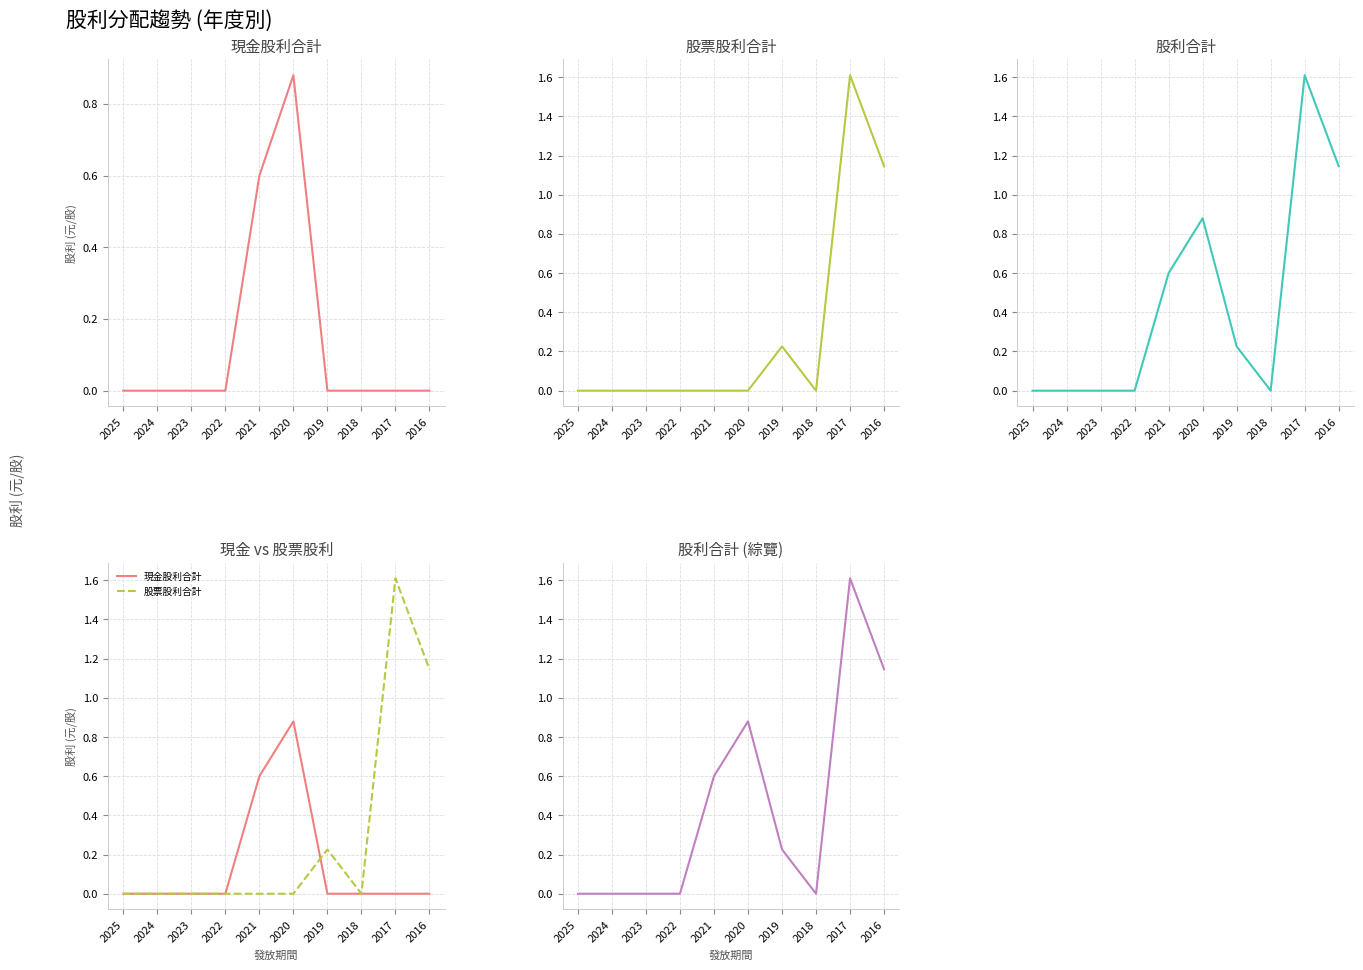

Reading left to right, transcribe all the data shown in this chart.

現金股利合計: 0.0	0.0	0.0	0.0	0.6	0.9	0.0	0.0	0.0	0.0
股票股利合計: 0.0	0.0	0.0	0.0	0.0	0.0	0.2	0.0	1.6	1.1
股利合計: 0.0	0.0	0.0	0.0	0.6	0.9	0.2	0.0	1.6	1.1